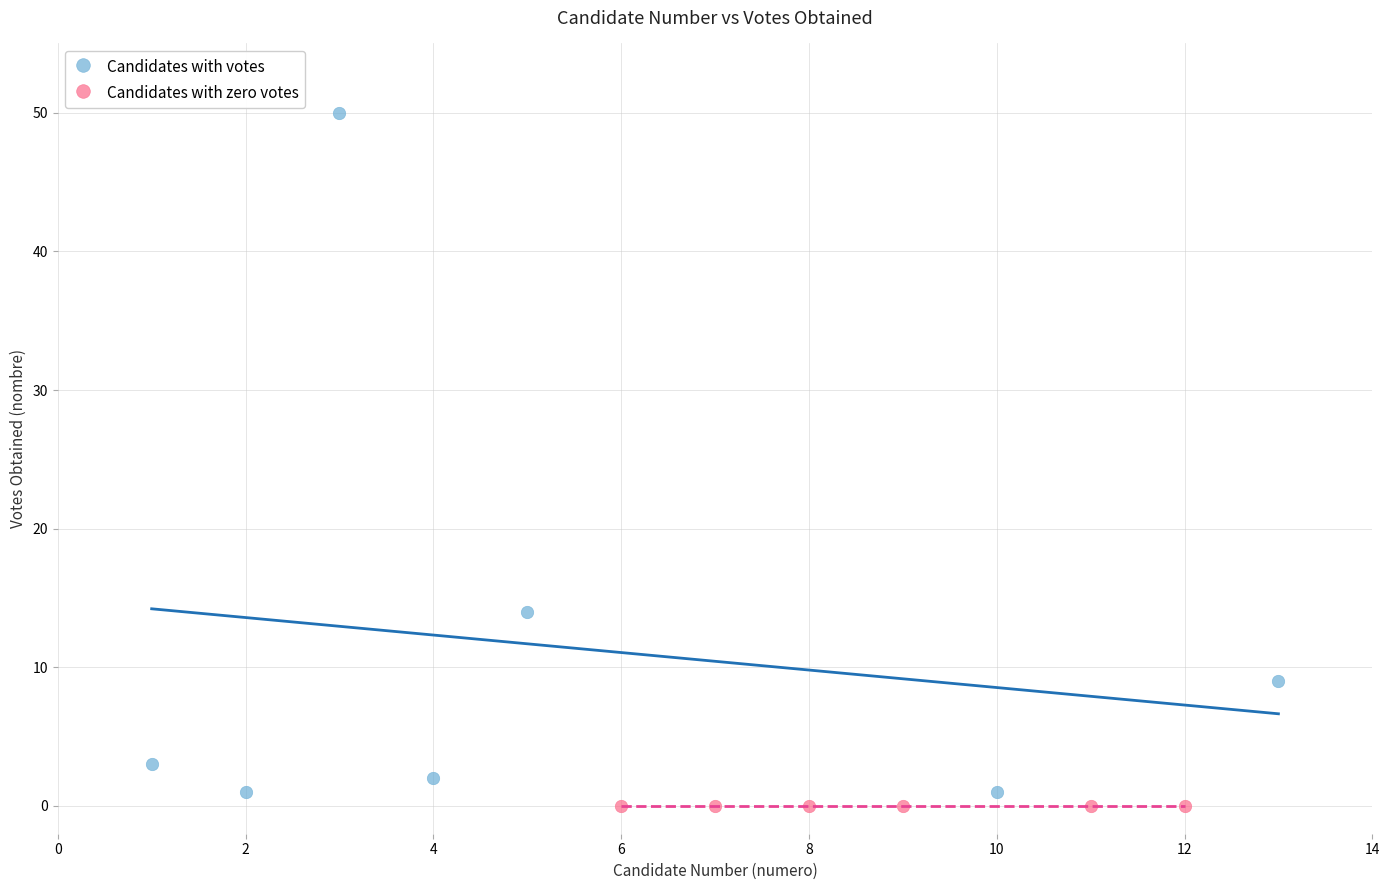

Which series reaches the maximum Y coordinate?

Candidates with votes